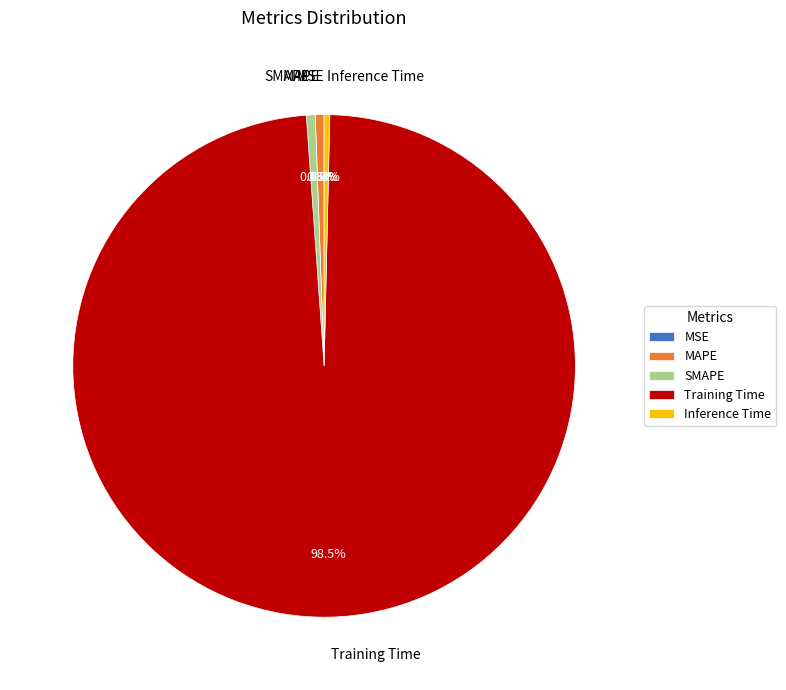

How much of the chart is everything except Inference Time?

99.6%